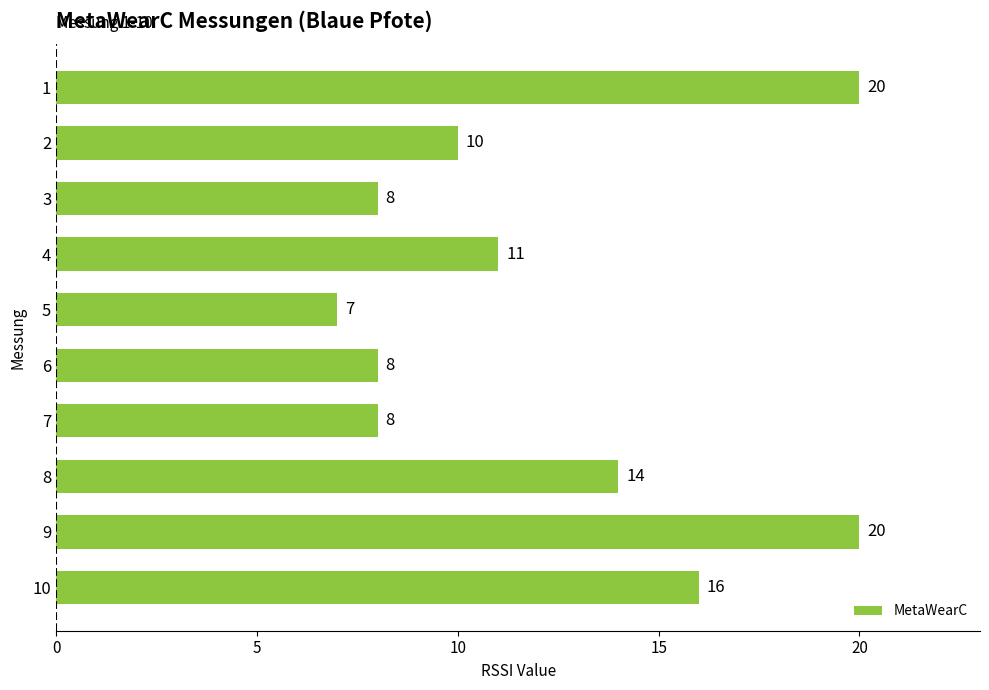

What is the average value?

12